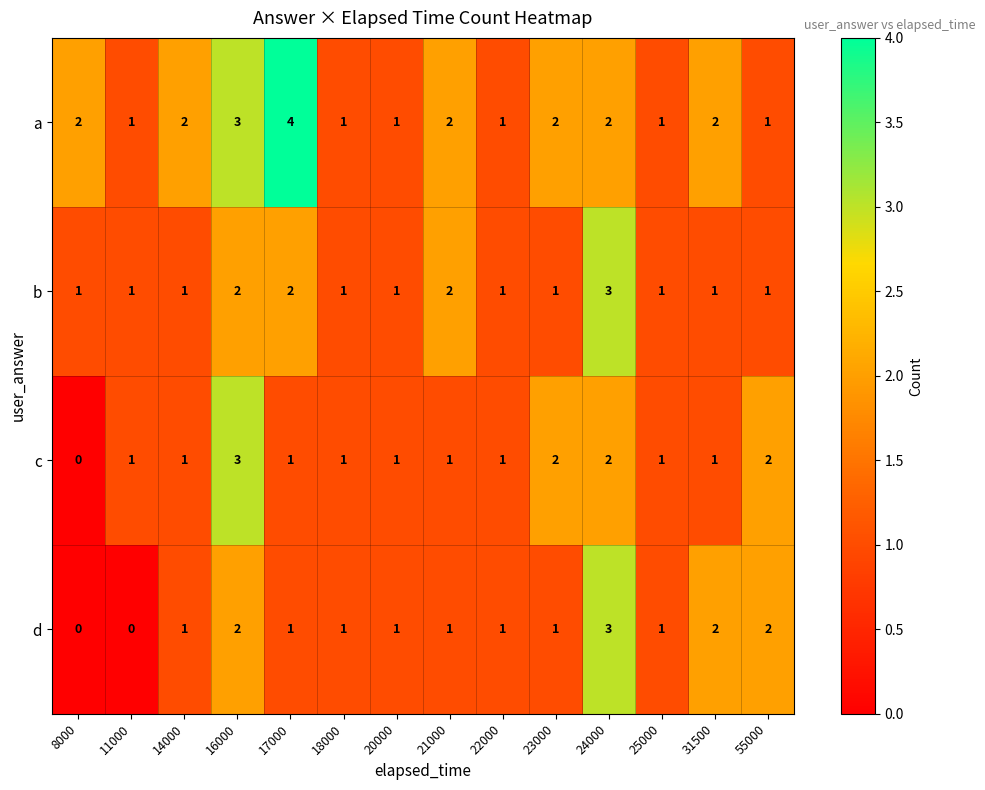

Between 8000 and 17000, which series saw the biggest shift?

a